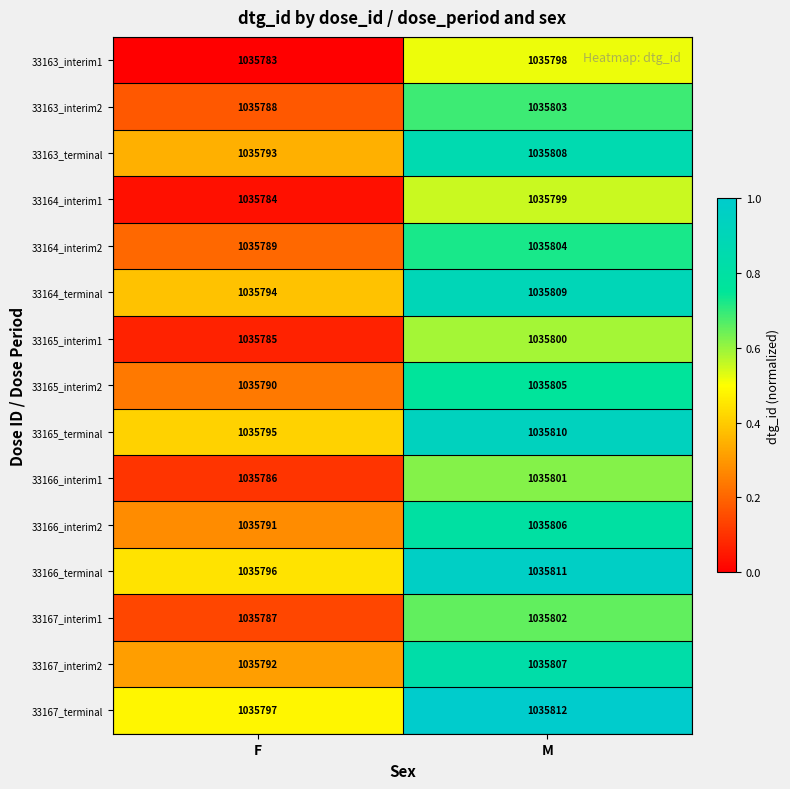

What is the smallest value displayed?

1035783